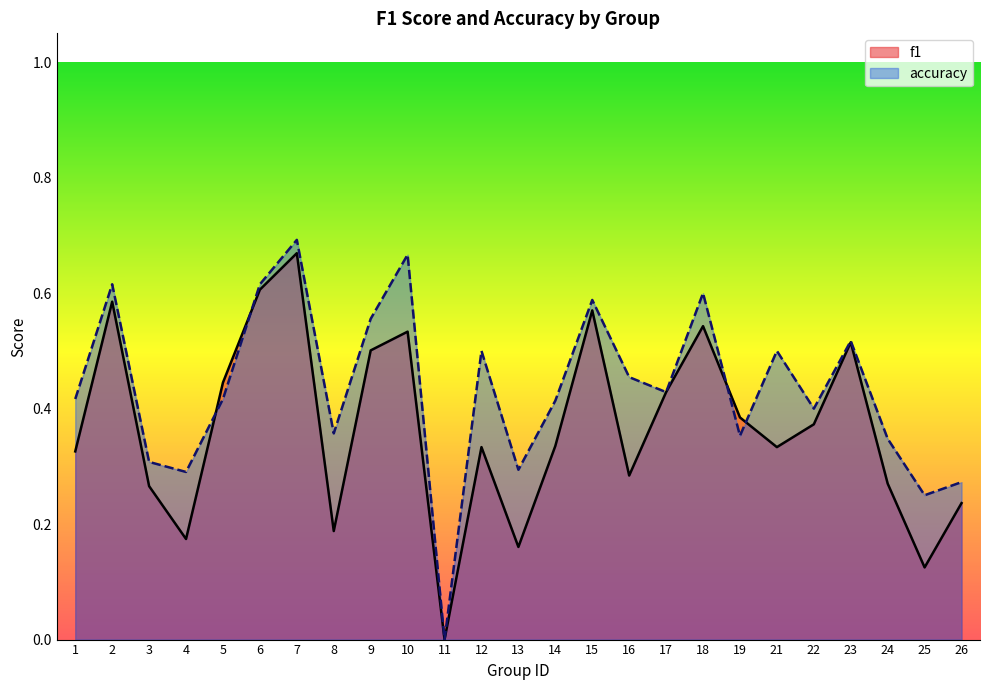

Is the value of accuracy at 16 greater than the value of f1 at 6?

No